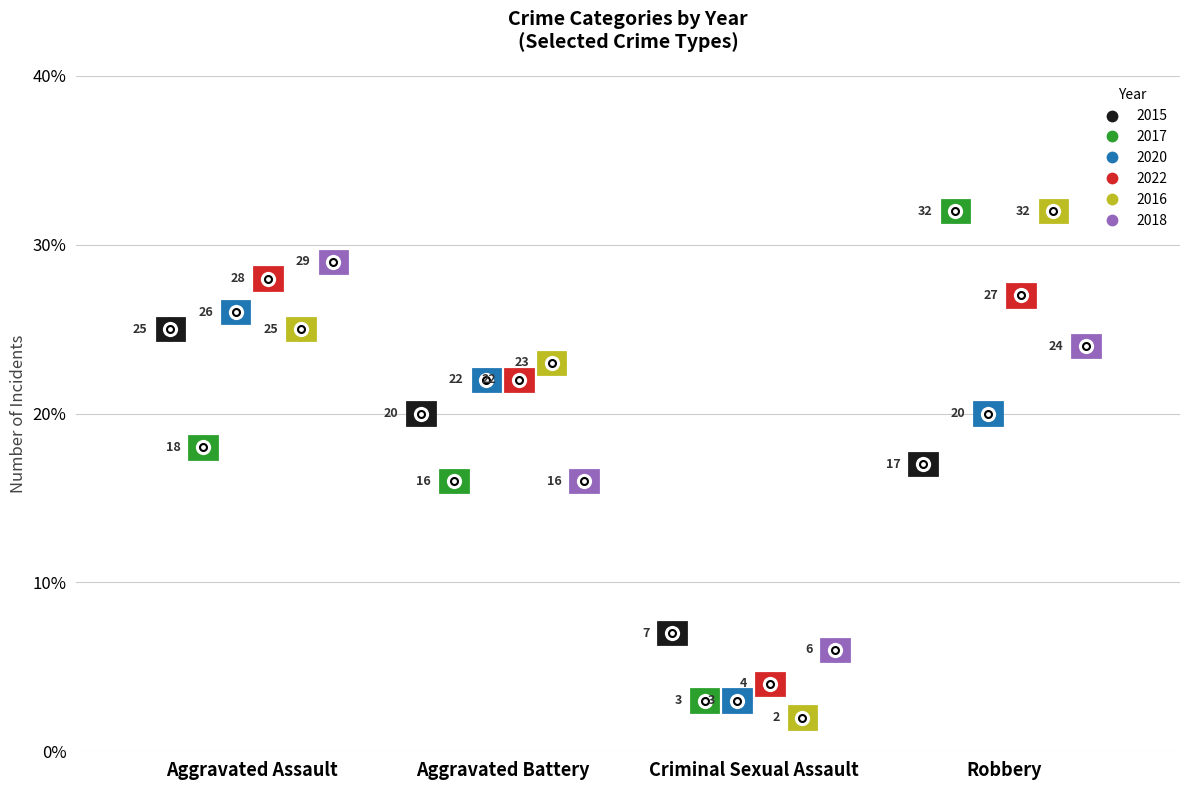

The 2020 series shows 9 at Robbery. True or false?

False